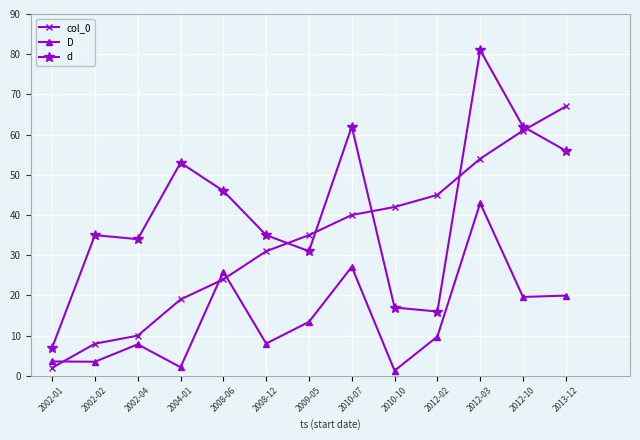

What is the value of the col_0 point at the 12th from the left?

61.0